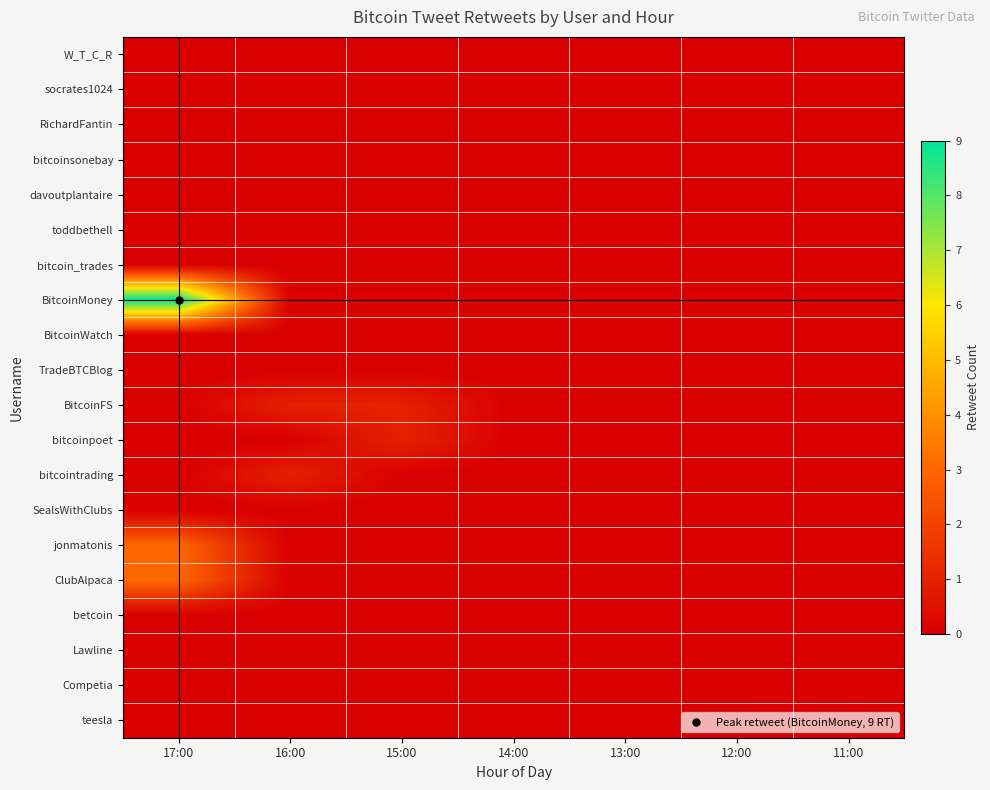

Reading right to left, list all the values displayed in this chart.

W_T_C_R: 11:00=0	12:00=0	13:00=0	14:00=0	15:00=0	16:00=0	17:00=0
socrates1024: 11:00=0	12:00=0	13:00=0	14:00=0	15:00=0	16:00=0	17:00=0
RichardFantin: 11:00=0	12:00=0	13:00=0	14:00=0	15:00=0	16:00=0	17:00=0
bitcoinsonebay: 11:00=0	12:00=0	13:00=0	14:00=0	15:00=0	16:00=0	17:00=0
davoutplantaire: 11:00=0	12:00=0	13:00=0	14:00=0	15:00=0	16:00=0	17:00=0
toddbethell: 11:00=0	12:00=0	13:00=0	14:00=0	15:00=0	16:00=0	17:00=0
bitcoin_trades: 11:00=0	12:00=0	13:00=0	14:00=0	15:00=0	16:00=0	17:00=0
BitcoinMoney: 11:00=0	12:00=0	13:00=0	14:00=0	15:00=0	16:00=0	17:00=9
BitcoinWatch: 11:00=0	12:00=0	13:00=0	14:00=0	15:00=0	16:00=0	17:00=0
TradeBTCBlog: 11:00=0	12:00=0	13:00=0	14:00=0	15:00=0	16:00=0	17:00=0
BitcoinFS: 11:00=0	12:00=0	13:00=0	14:00=0	15:00=1	16:00=1	17:00=0
bitcoinpoet: 11:00=0	12:00=0	13:00=0	14:00=0	15:00=1	16:00=0	17:00=0
bitcointrading: 11:00=0	12:00=0	13:00=0	14:00=0	15:00=0	16:00=1	17:00=0
SealsWithClubs: 11:00=0	12:00=0	13:00=0	14:00=0	15:00=0	16:00=0	17:00=0
jonmatonis: 11:00=0	12:00=0	13:00=0	14:00=0	15:00=0	16:00=0	17:00=3
ClubAlpaca: 11:00=0	12:00=0	13:00=0	14:00=0	15:00=0	16:00=0	17:00=3
betcoin: 11:00=0	12:00=0	13:00=0	14:00=0	15:00=0	16:00=0	17:00=0
Lawline: 11:00=0	12:00=0	13:00=0	14:00=0	15:00=0	16:00=0	17:00=0
Competia: 11:00=0	12:00=0	13:00=0	14:00=0	15:00=0	16:00=0	17:00=0
teesla: 11:00=0	12:00=0	13:00=0	14:00=0	15:00=0	16:00=0	17:00=0